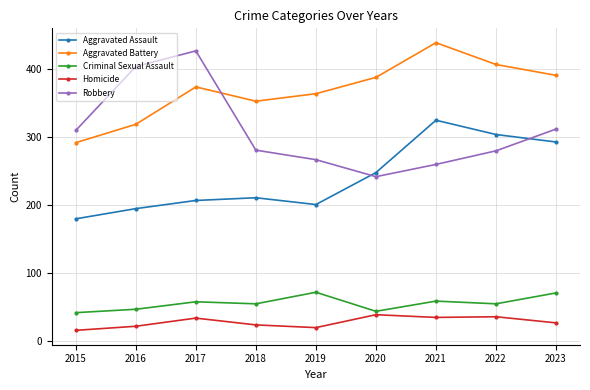

Is the value of Criminal Sexual Assault at 2016 greater than the value of Robbery at 2018?

No